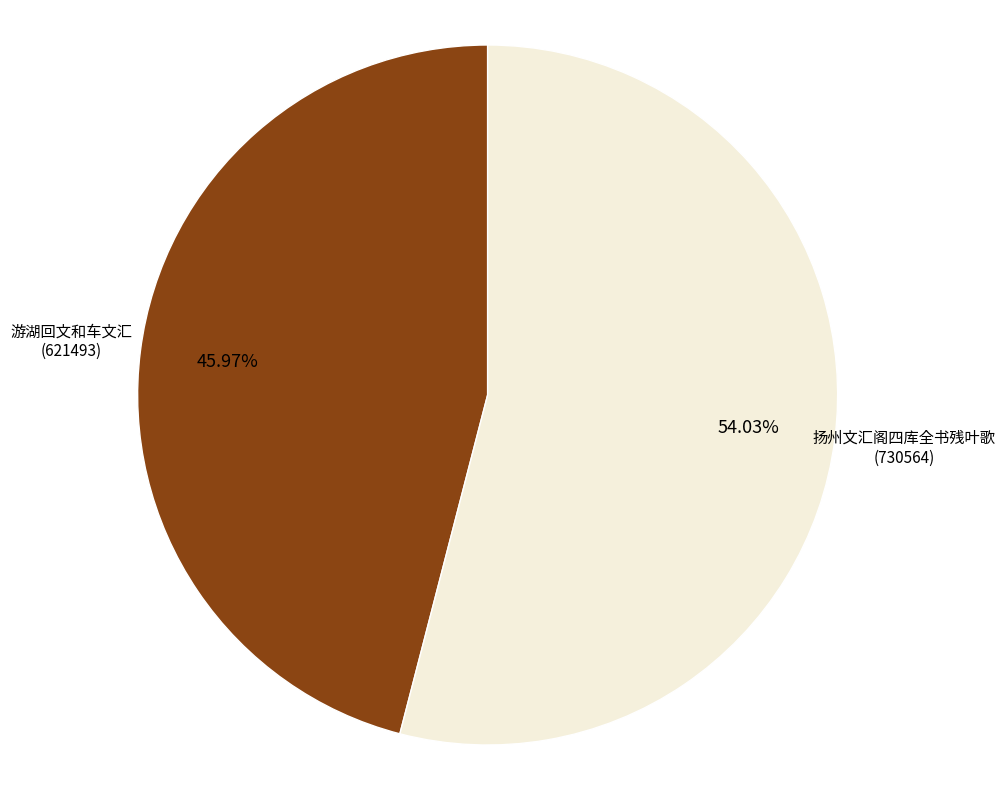

To the nearest percent, what is the difference between the largest and smallest slice percentages?

8%